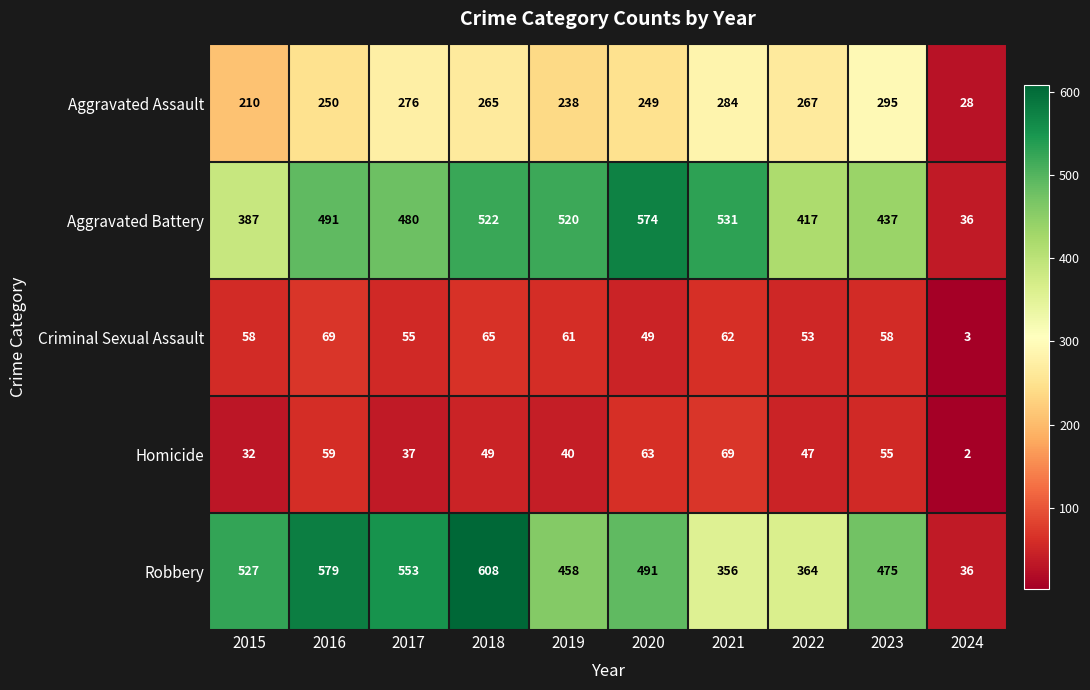

What is the total value across all series at 2018?

1509